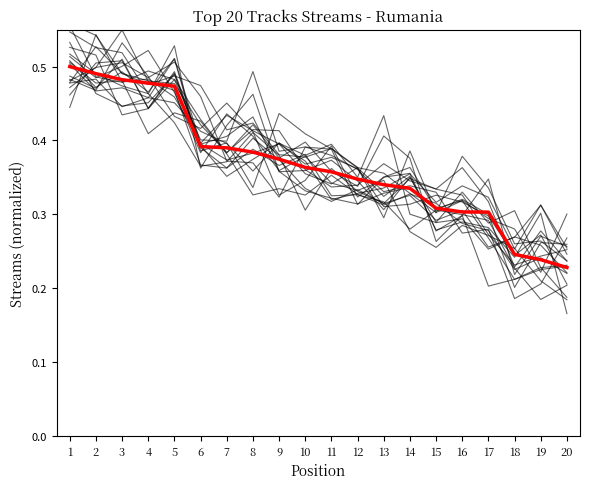

The chart shows a value of 0.5 at 2. True or false?

True